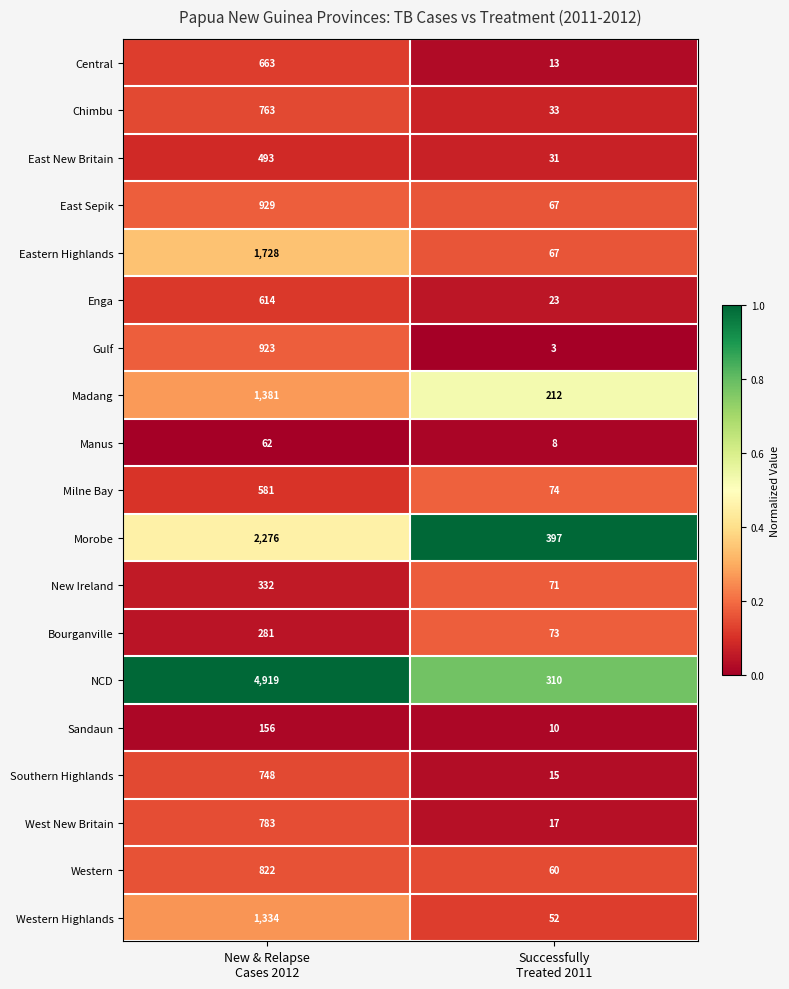

List the series in order of their peak value, highest first.

NCD, Morobe, Eastern Highlands, Madang, Western Highlands, East Sepik, Gulf, Western, West New Britain, Chimbu, Southern Highlands, Central, Enga, Milne Bay, East New Britain, New Ireland, Bourganville, Sandaun, Manus